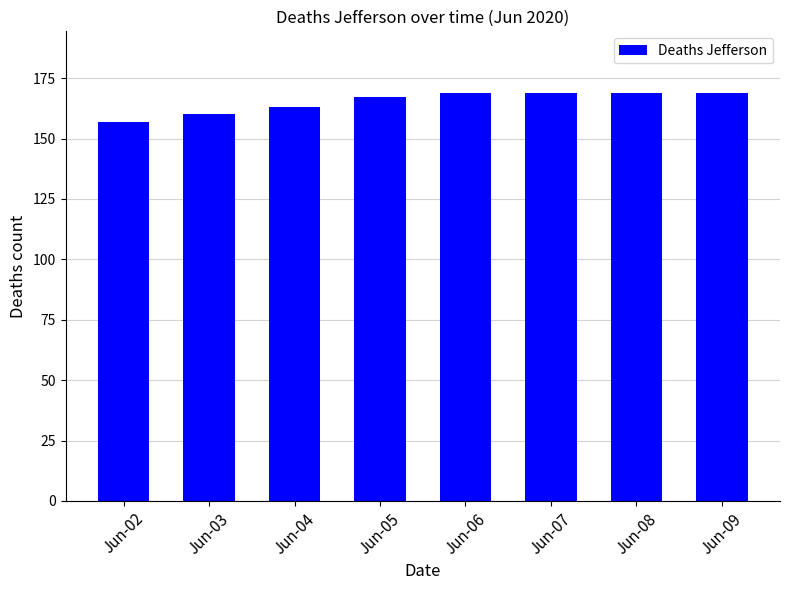

At which category does the chart reach its minimum across all series?

Jun-02